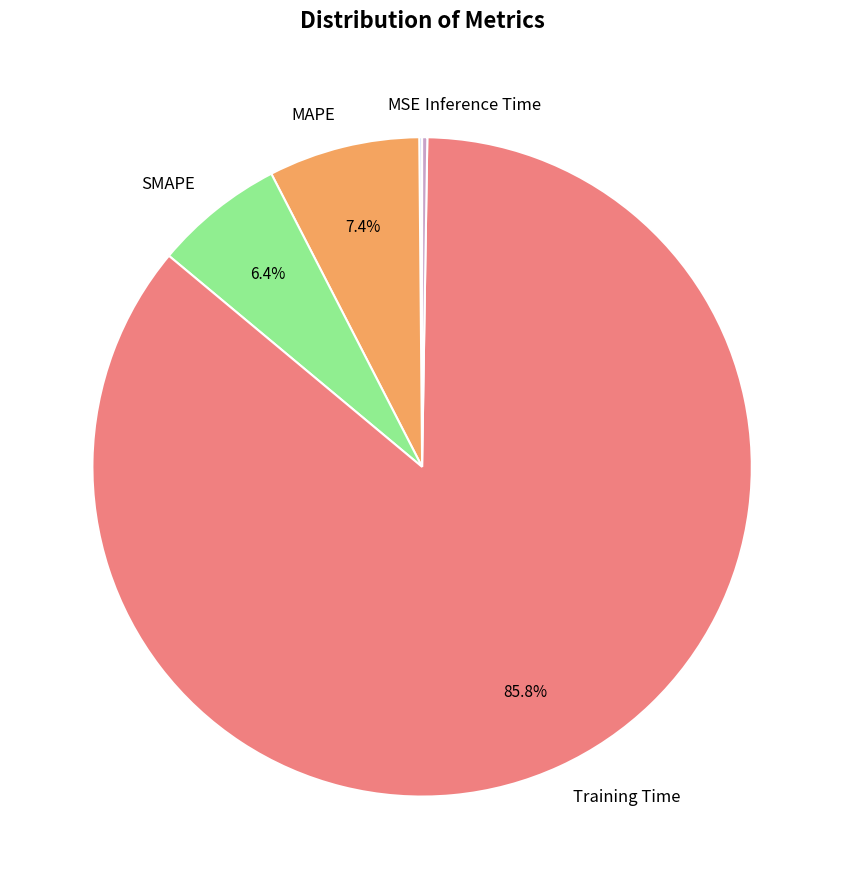

Does Training Time represent more than half of the total?

Yes